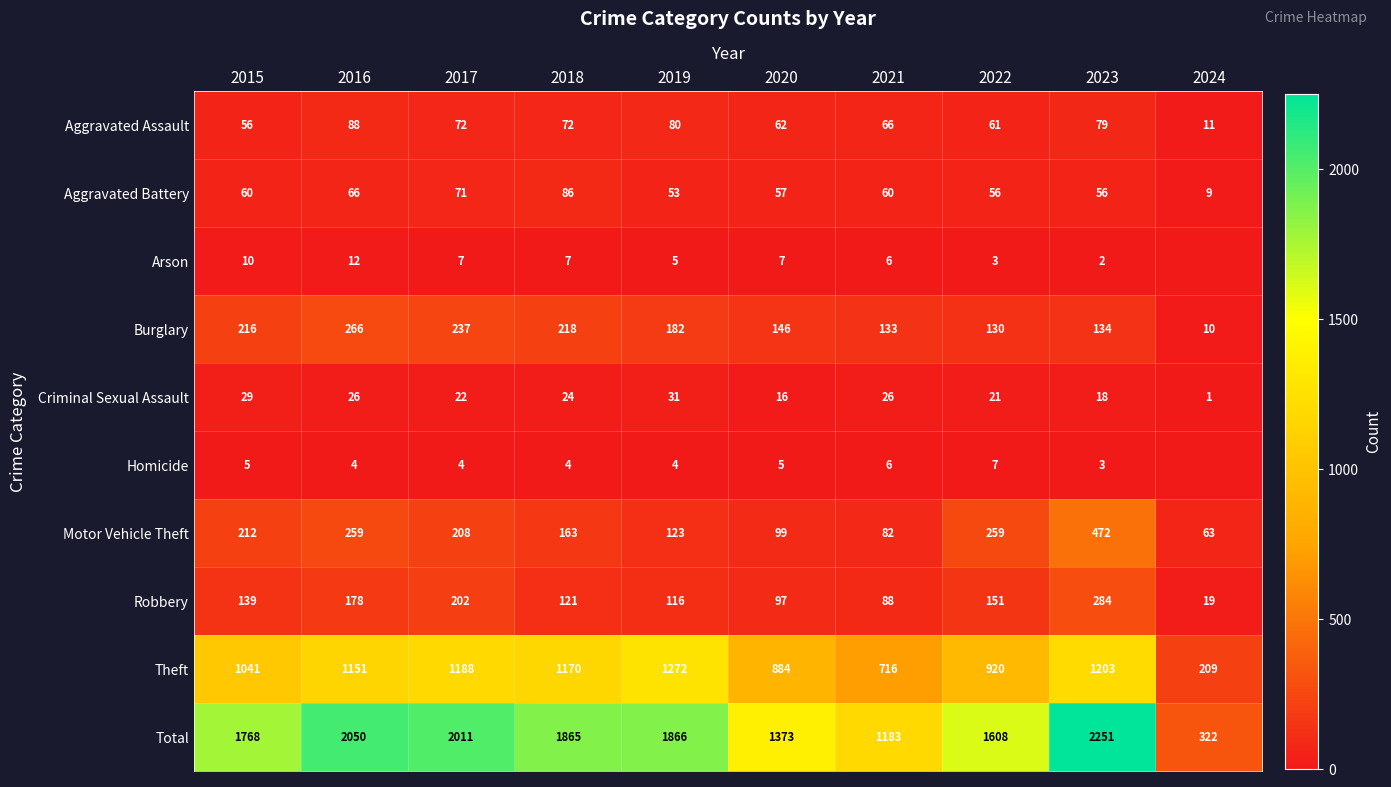

The Robbery series shows 88 at 2021. True or false?

True